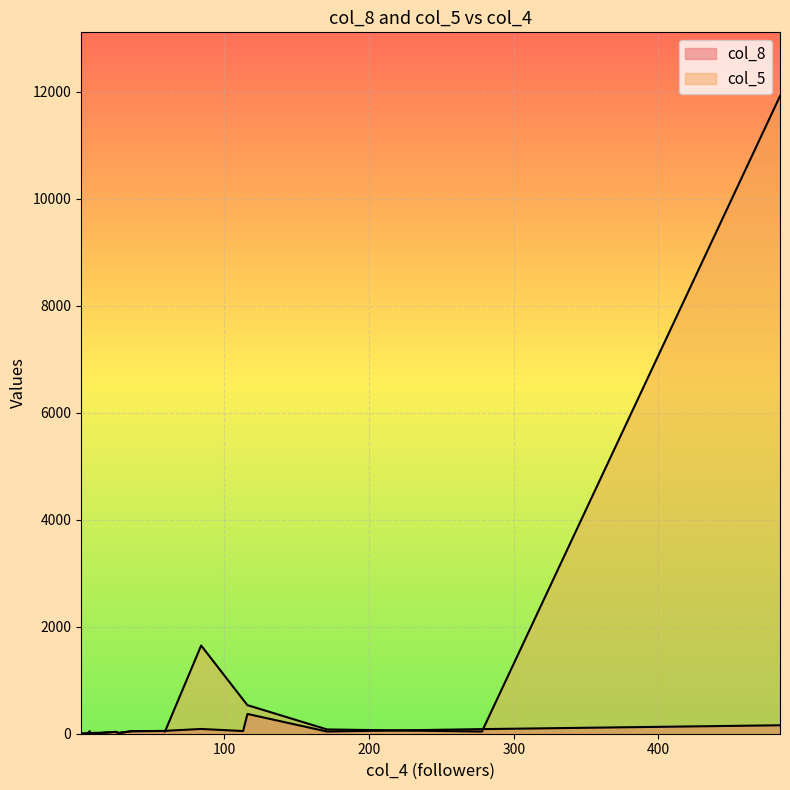

Where do col_5 and col_8 first cross each other?

1 and 2